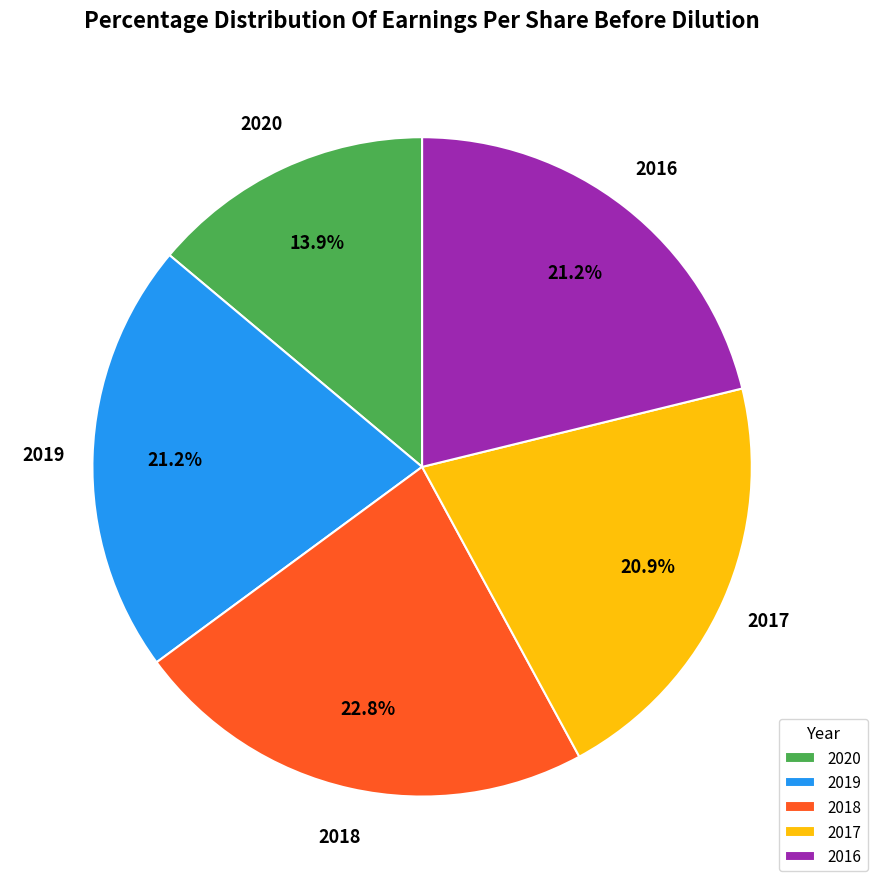

To the nearest percent, what portion does 2017 represent?

21%